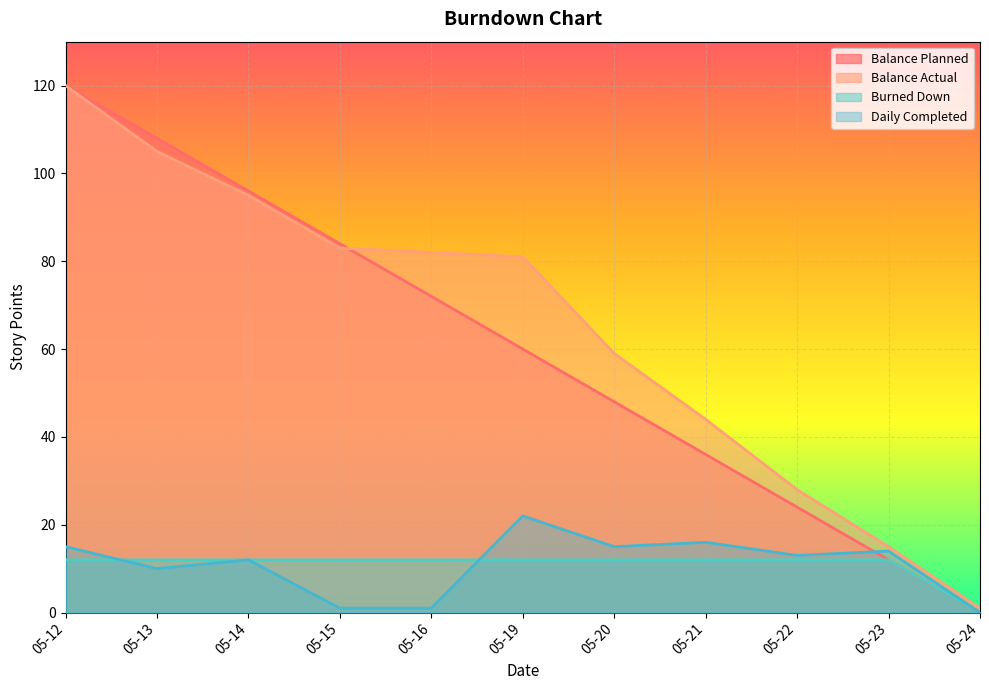

What is the sum of the Daily Completed values at 05-12 and 05-23?

29